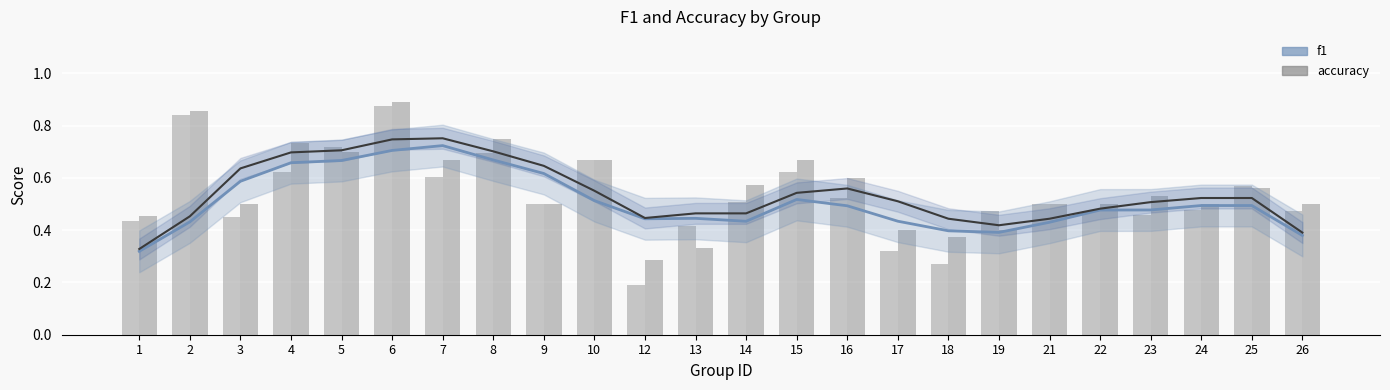

Reading left to right, extract all data points from this chart.

f1 (smooth): 0.3	0.4	0.6	0.7	0.7	0.7	0.7	0.7	0.6	0.5	0.4	0.4	0.4	0.5	0.5	0.4	0.4	0.4	0.4	0.5	0.5	0.5	0.5	0.4
accuracy (smooth): 0.3	0.5	0.6	0.7	0.7	0.7	0.8	0.7	0.6	0.6	0.4	0.5	0.5	0.5	0.6	0.5	0.4	0.4	0.4	0.5	0.5	0.5	0.5	0.4
f1: 0.4	0.8	0.5	0.6	0.7	0.9	0.6	0.7	0.5	0.7	0.2	0.4	0.5	0.6	0.5	0.3	0.3	0.5	0.5	0.5	0.5	0.5	0.6	0.5
accuracy: 0.5	0.9	0.5	0.7	0.7	0.9	0.7	0.8	0.5	0.7	0.3	0.3	0.6	0.7	0.6	0.4	0.4	0.4	0.5	0.5	0.5	0.5	0.6	0.5